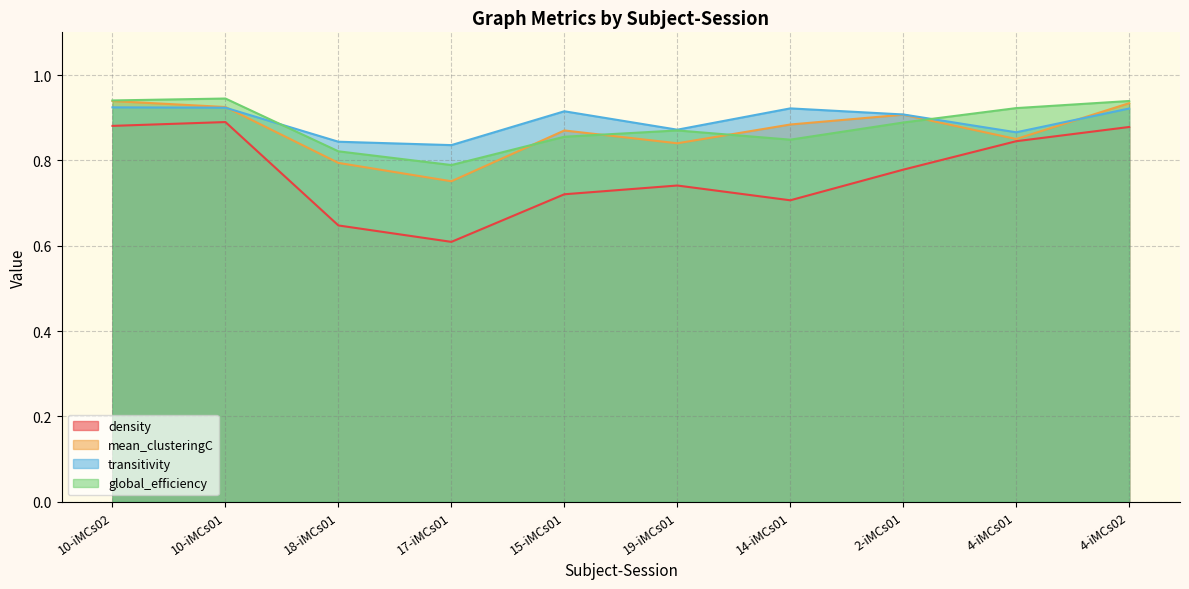

True or false: density and mean_clusteringC cross at least once.

False